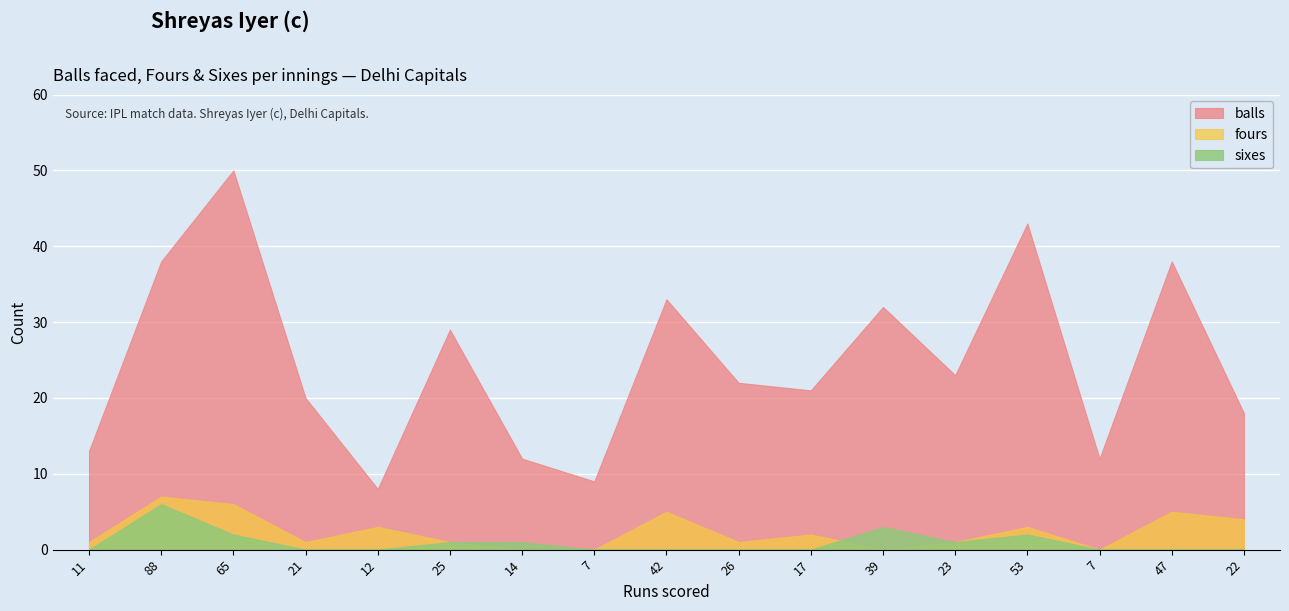

The balls series shows 50 at 65. True or false?

True